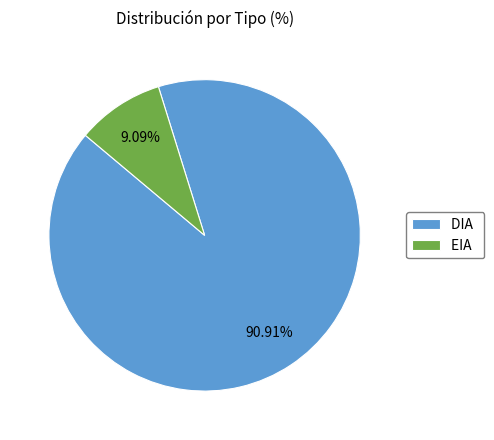

To the nearest percent, what portion does EIA represent?

9%